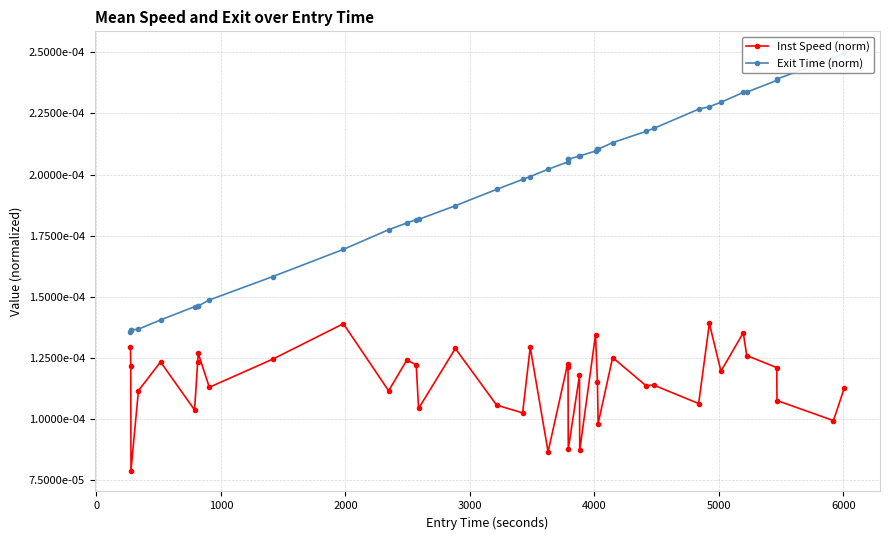

How many distinct data groups are displayed?

2